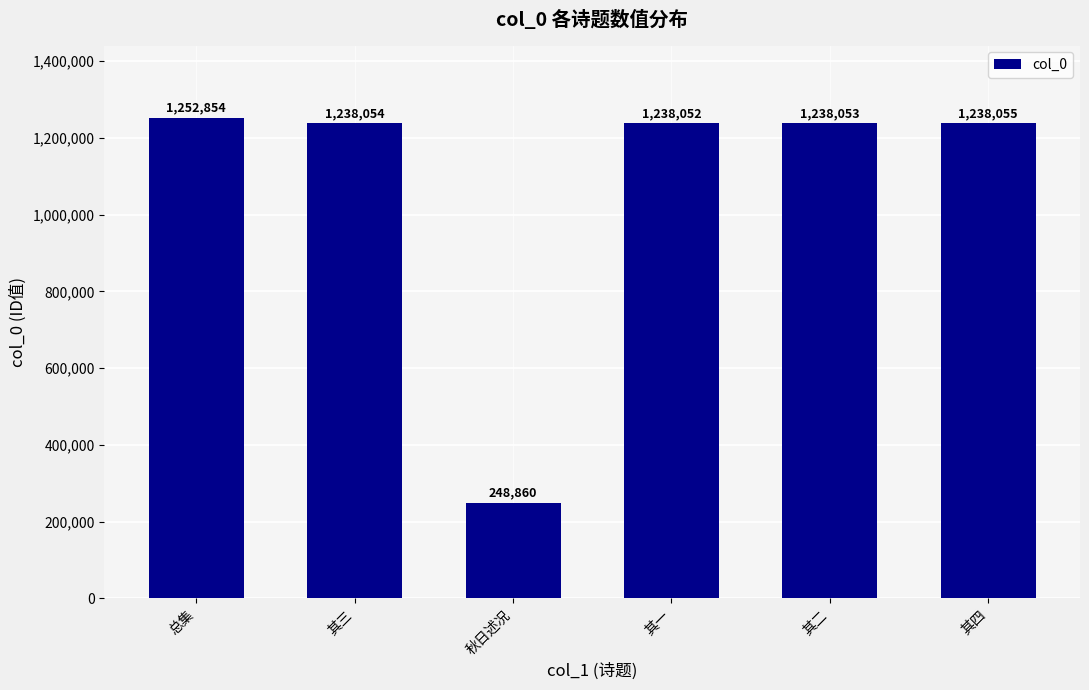

Where does the data first go above 1238054?

总集